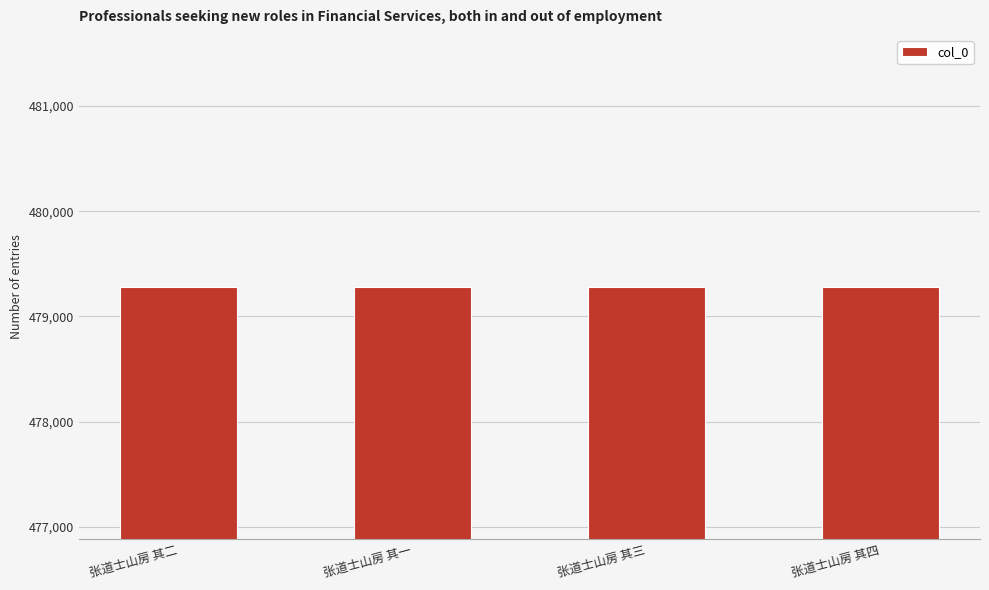

Count the values in the range 479278 to 479280.

3